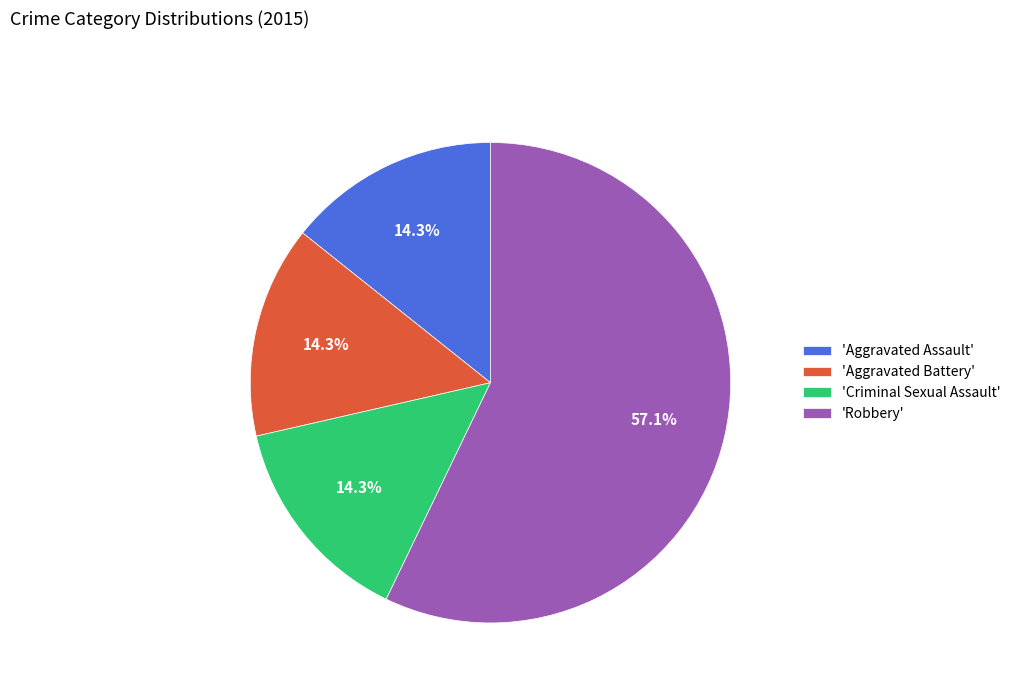

To the nearest percent, what is the difference between the largest and smallest slice percentages?

43%